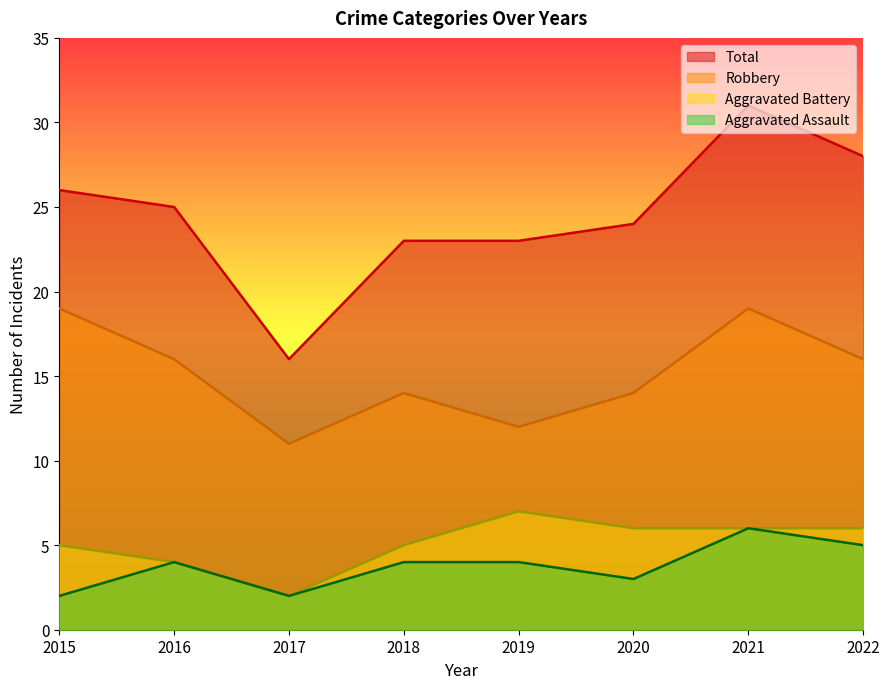

Which series has the largest total across all categories?

Total